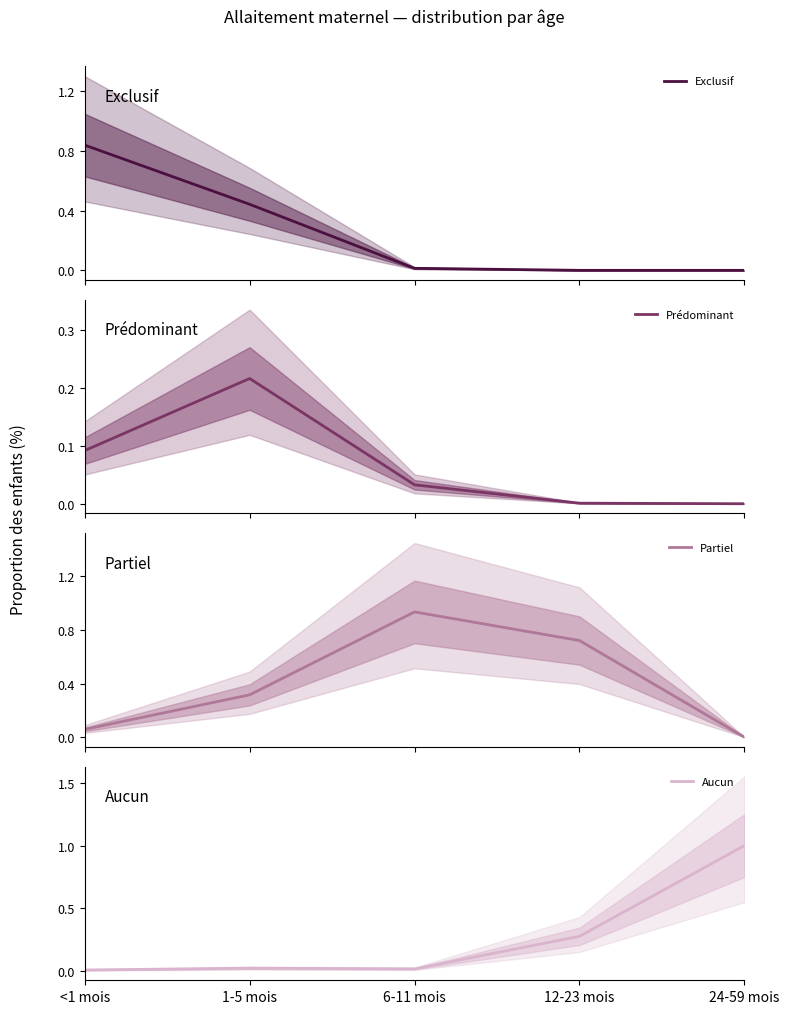

Which has a higher value, <1 mois or 1-5 mois?

<1 mois